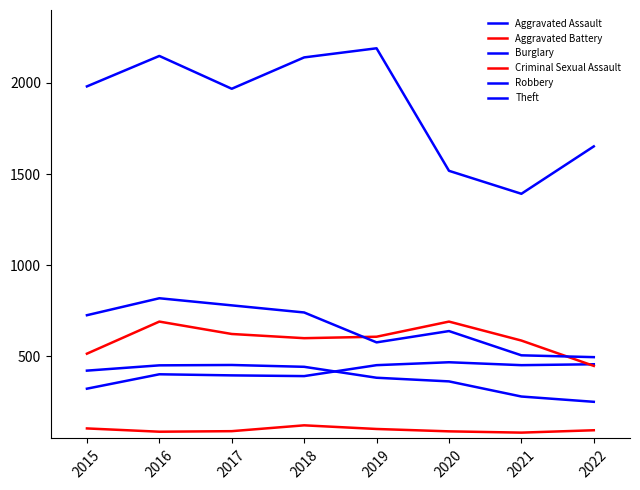

Does the chart display data point markers on the line(s)?

No